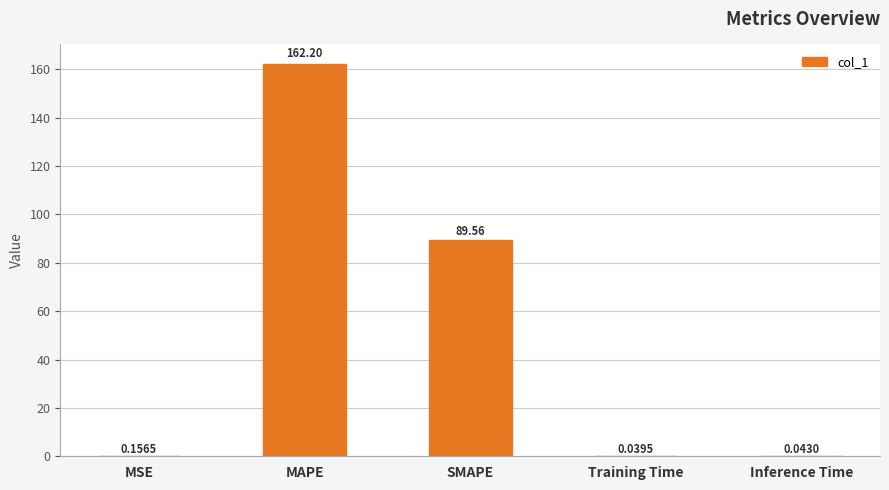

Which category has the highest value across all series?

MAPE